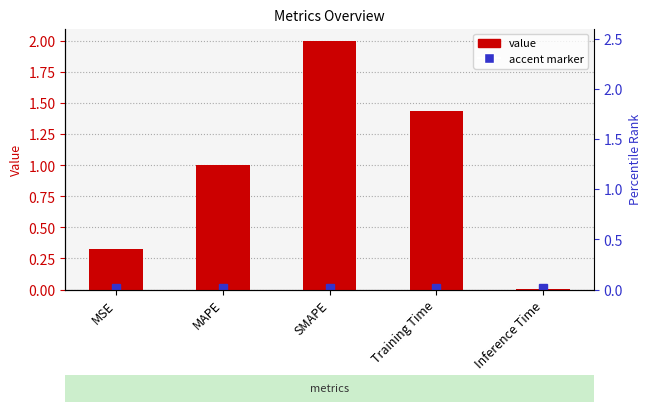

What position from the left is SMAPE?

3